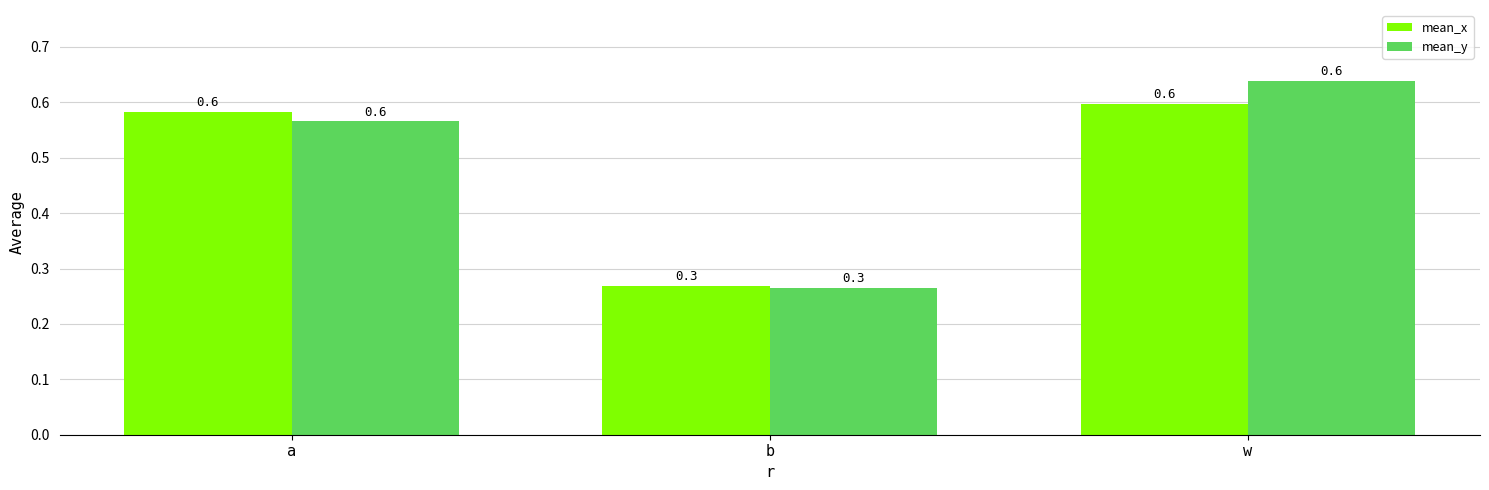

At which label is mean_x closest to 0?

b